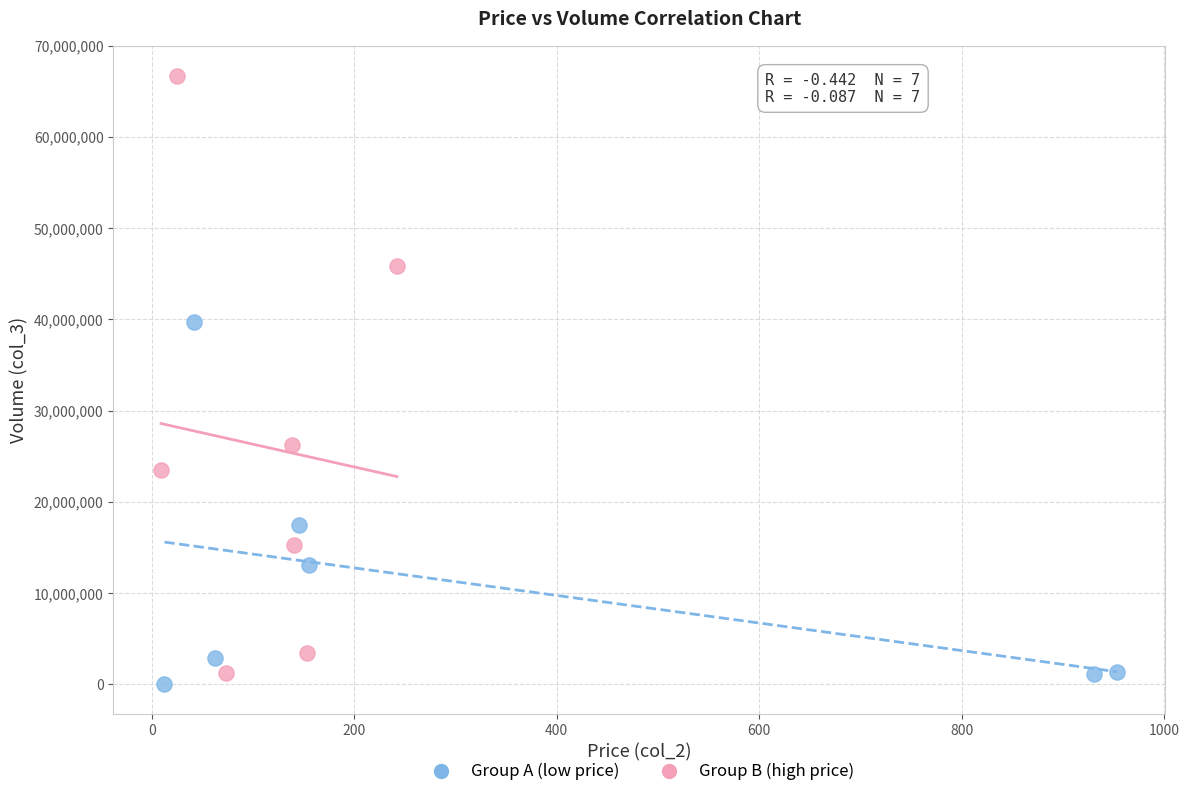

Which series has the largest Y range (max minus min)?

Group B (high price)